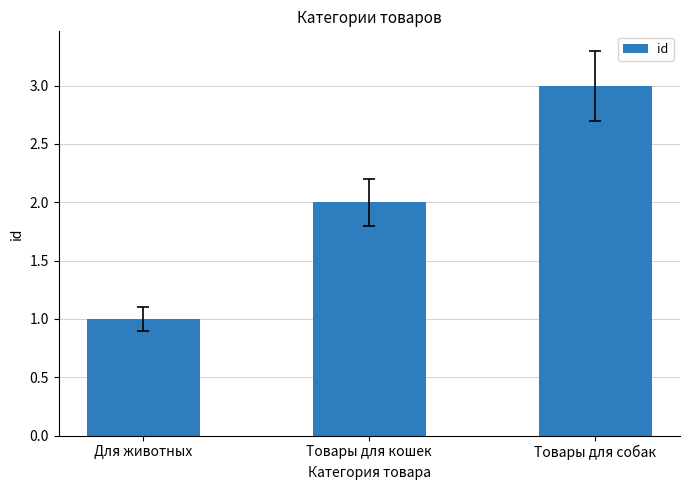

What position from the left is Товары для кошек?

2